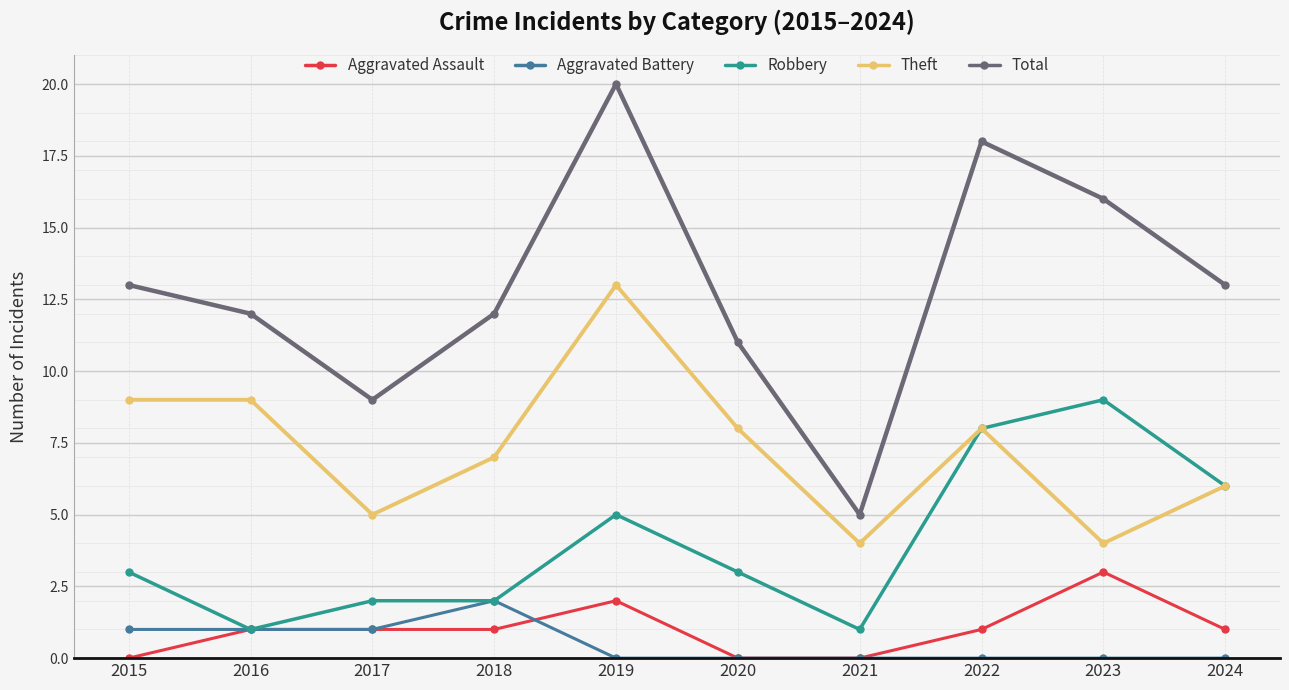

Reading left to right, transcribe all the data shown in this chart.

Aggravated Assault: 2015=0	2016=1	2017=1	2018=1	2019=2	2020=0	2021=0	2022=1	2023=3	2024=1
Aggravated Battery: 2015=1	2016=1	2017=1	2018=2	2019=0	2020=0	2021=0	2022=0	2023=0	2024=0
Robbery: 2015=3	2016=1	2017=2	2018=2	2019=5	2020=3	2021=1	2022=8	2023=9	2024=6
Theft: 2015=9	2016=9	2017=5	2018=7	2019=13	2020=8	2021=4	2022=8	2023=4	2024=6
Total: 2015=13	2016=12	2017=9	2018=12	2019=20	2020=11	2021=5	2022=18	2023=16	2024=13